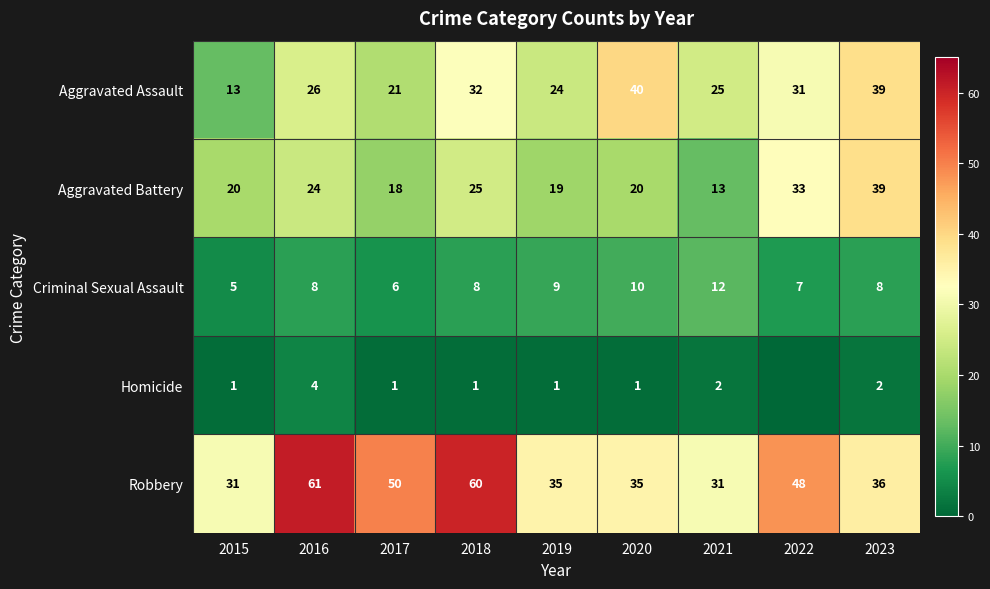

At which label does Aggravated Assault reach its minimum?

2015